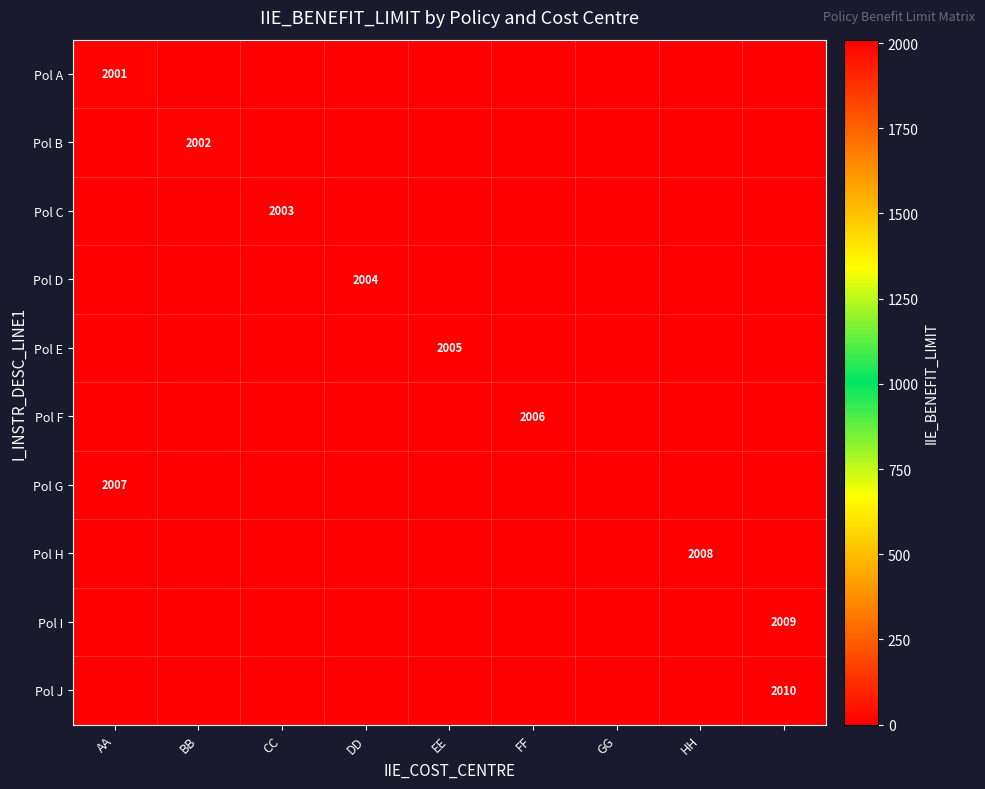

How many distinct data groups are displayed?

10